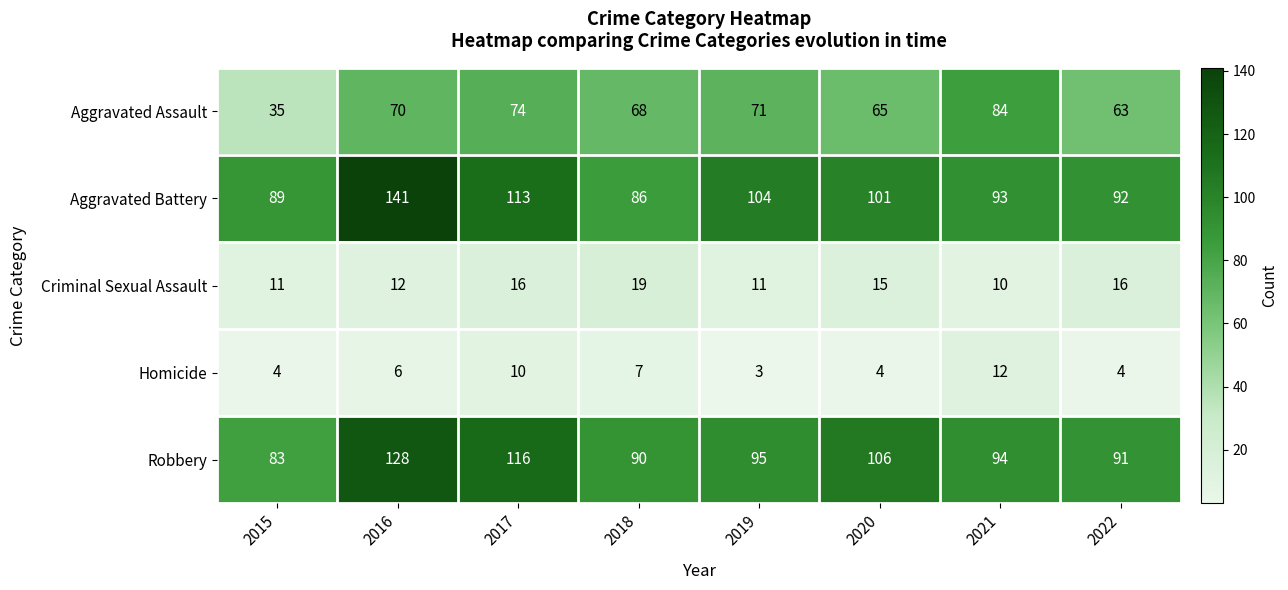

Which category has the highest value across all series?

2016